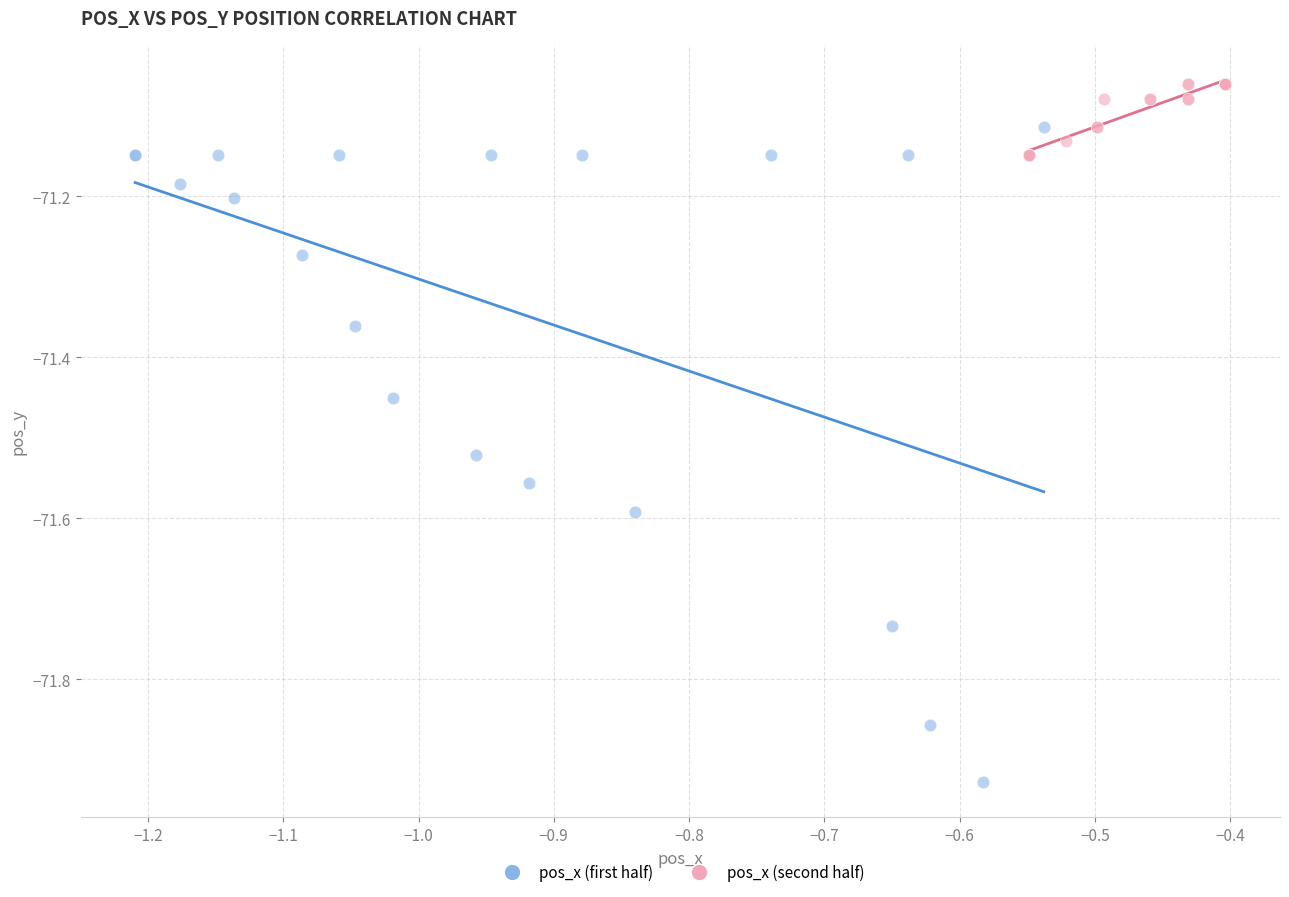

Which series reaches the maximum Y coordinate?

pos_x (second half)